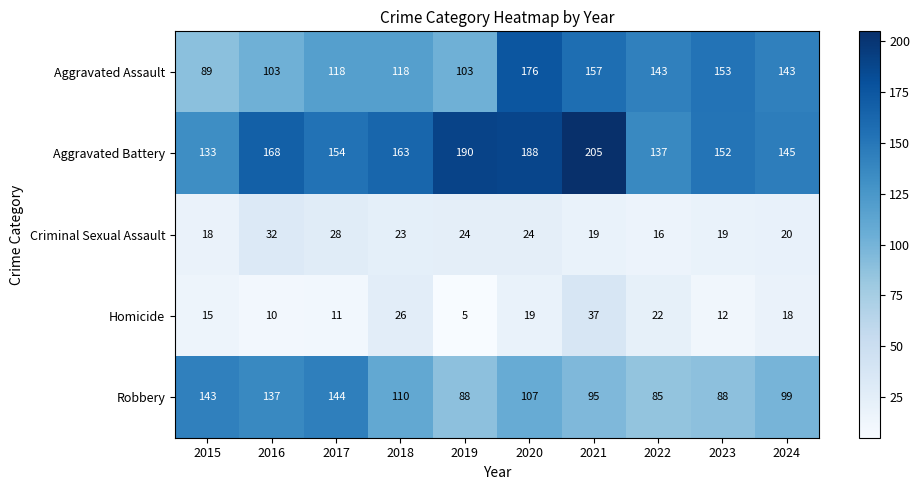

Read the Aggravated Battery value at 2020, to the nearest 10.

190